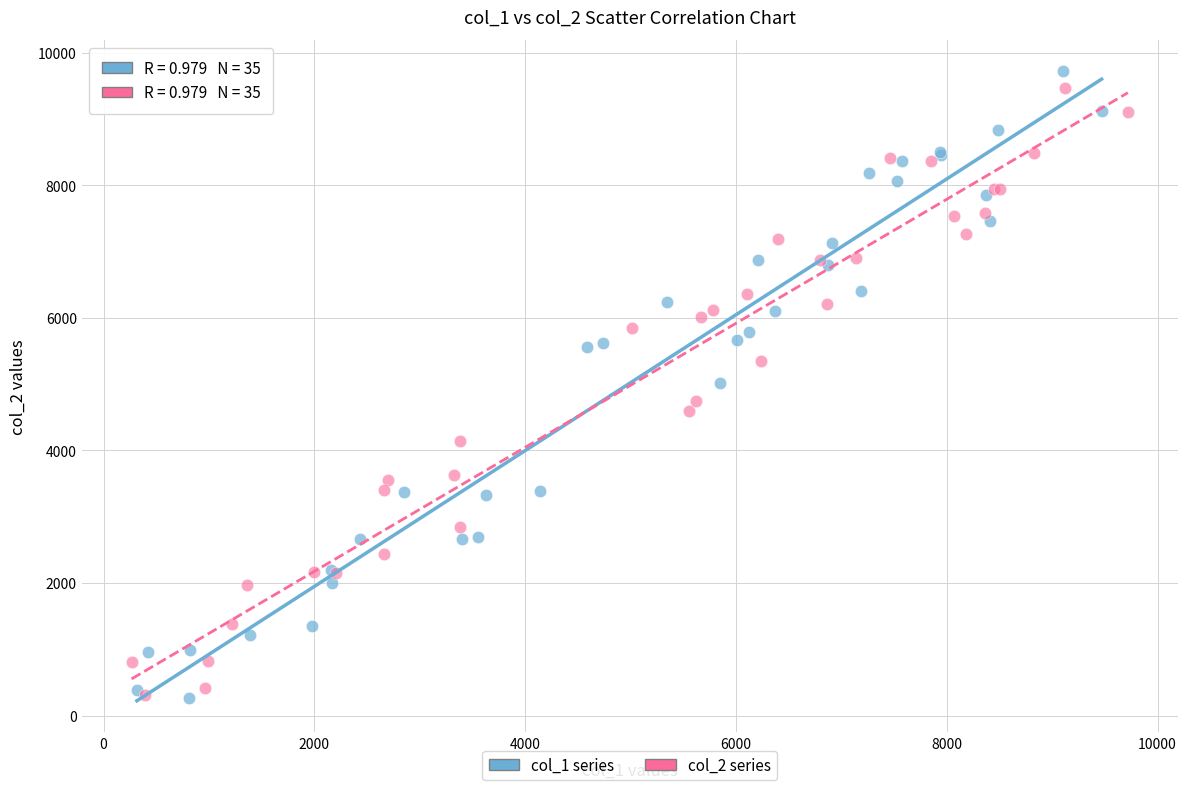

Which series reaches the maximum Y coordinate?

col_1 series